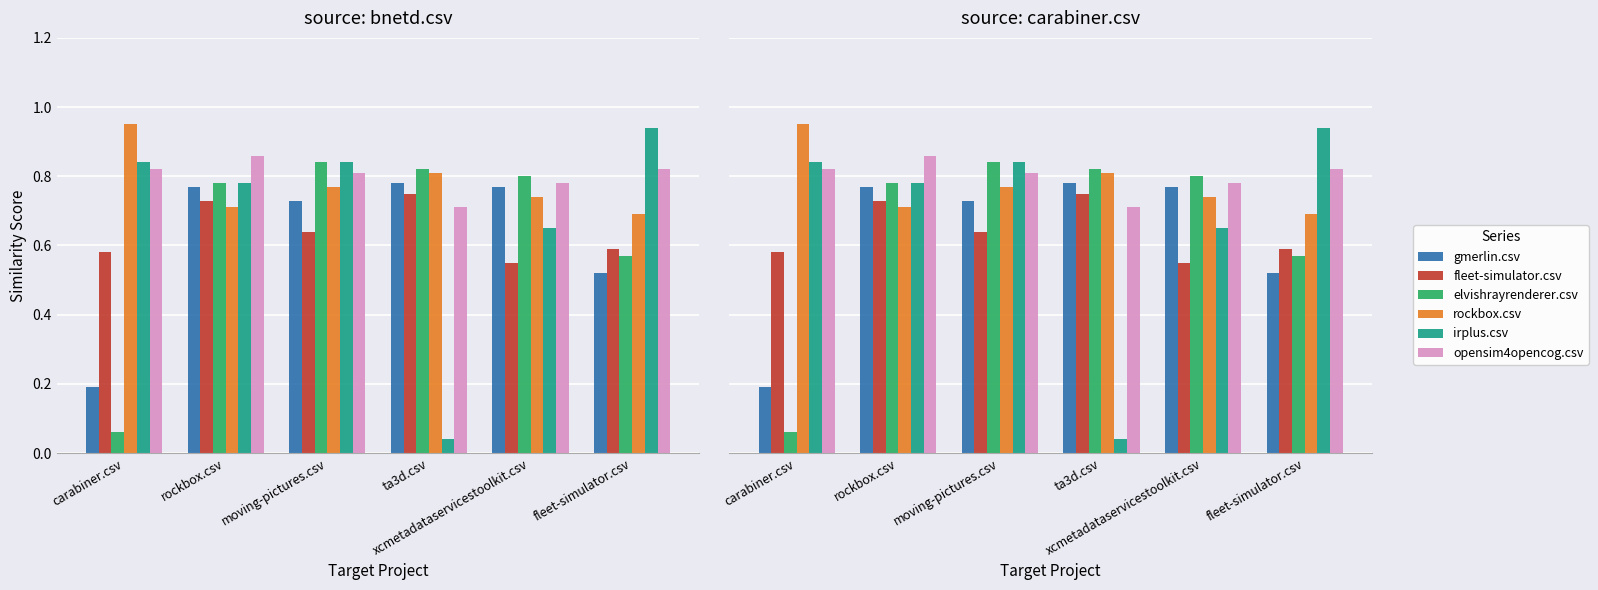

Where is opensim4opencog.csv nearest to the value 0?

ta3d.csv